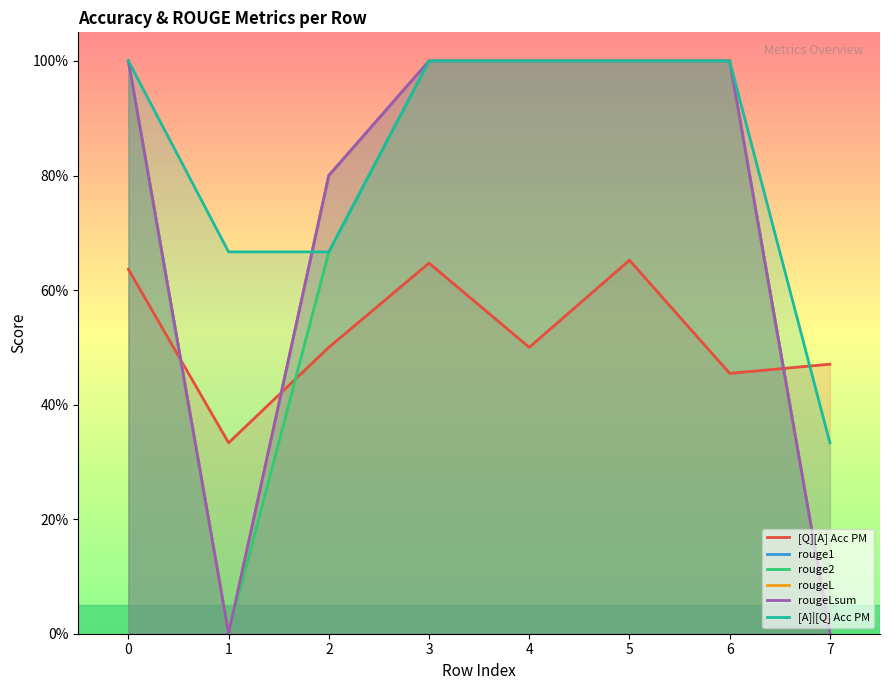

Does the chart display data point markers on the line(s)?

No